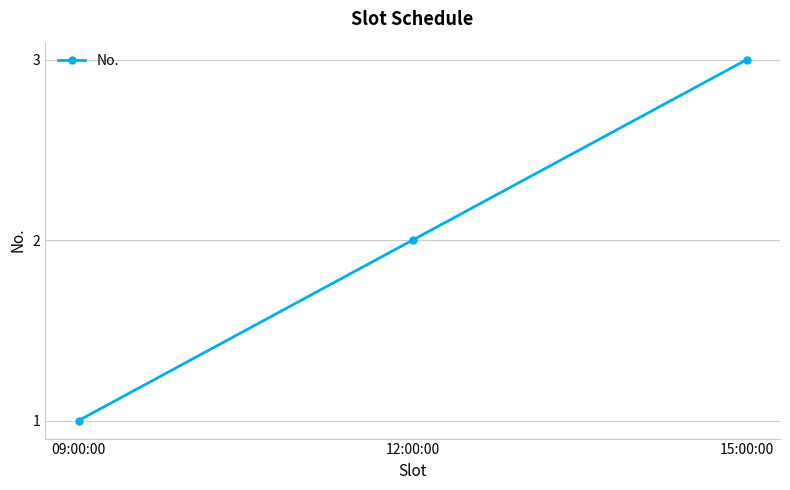

Reading left to right, list all the values displayed in this chart.

09:00:00=1	12:00:00=2	15:00:00=3